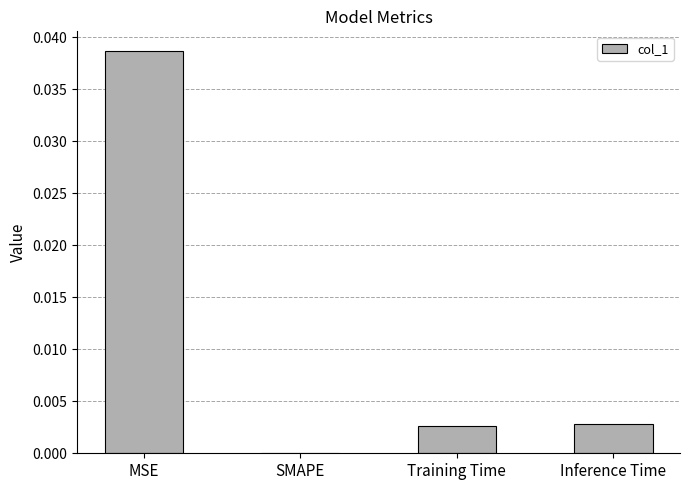

The value at SMAPE is 0.0. True or false?

True